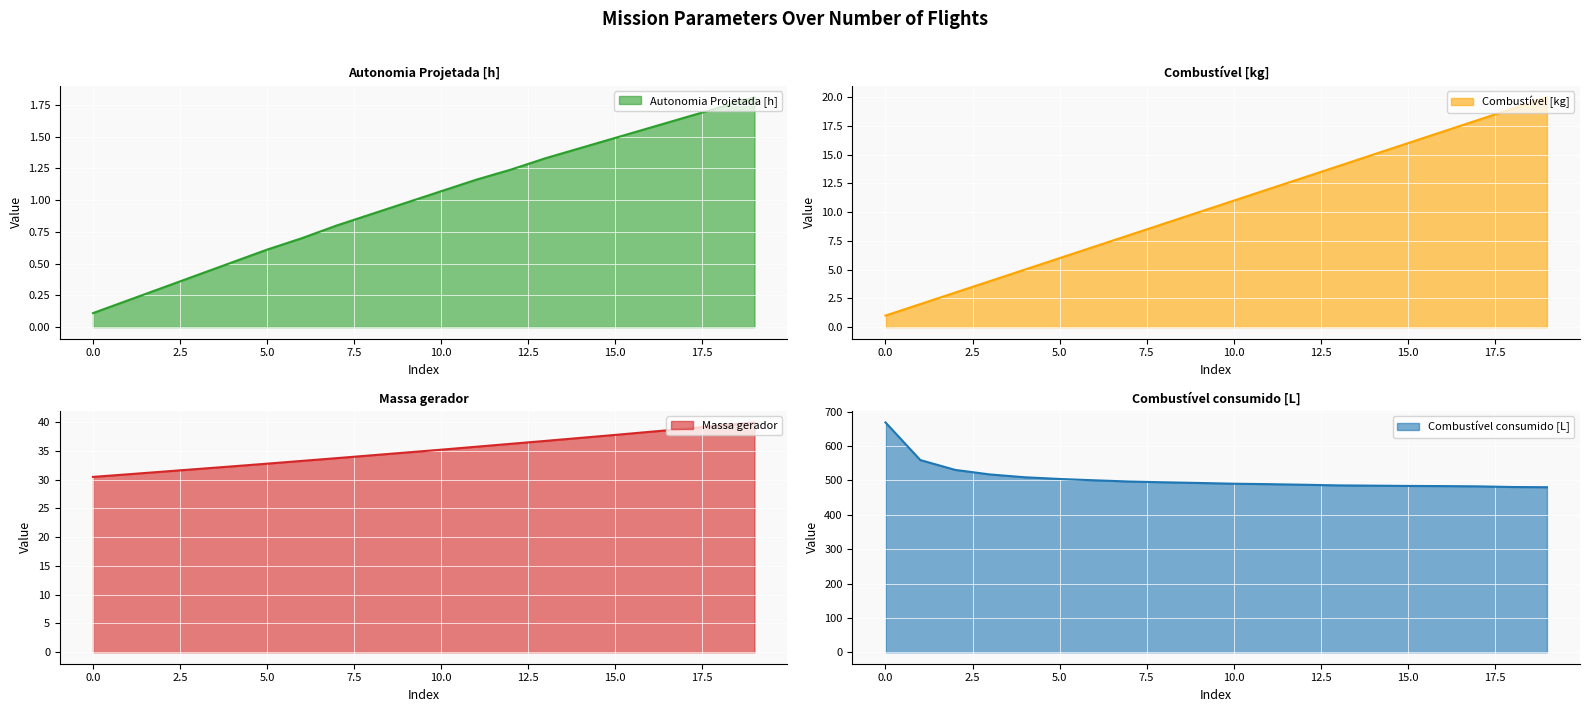

The Combustível [kg] series shows 11.0 at 10. True or false?

True